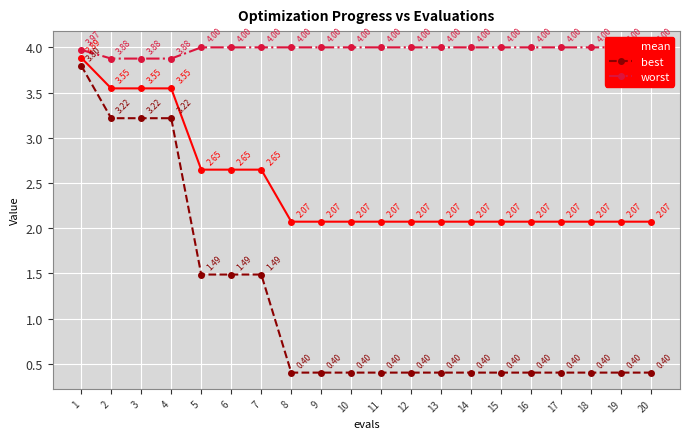

Reading left to right, transcribe all the data shown in this chart.

mean: 3.9	3.5	3.5	3.5	2.6	2.6	2.6	2.1	2.1	2.1	2.1	2.1	2.1	2.1	2.1	2.1	2.1	2.1	2.1	2.1
best: 3.8	3.2	3.2	3.2	1.5	1.5	1.5	0.4	0.4	0.4	0.4	0.4	0.4	0.4	0.4	0.4	0.4	0.4	0.4	0.4
worst: 4.0	3.9	3.9	3.9	4.0	4.0	4.0	4.0	4.0	4.0	4.0	4.0	4.0	4.0	4.0	4.0	4.0	4.0	4.0	4.0